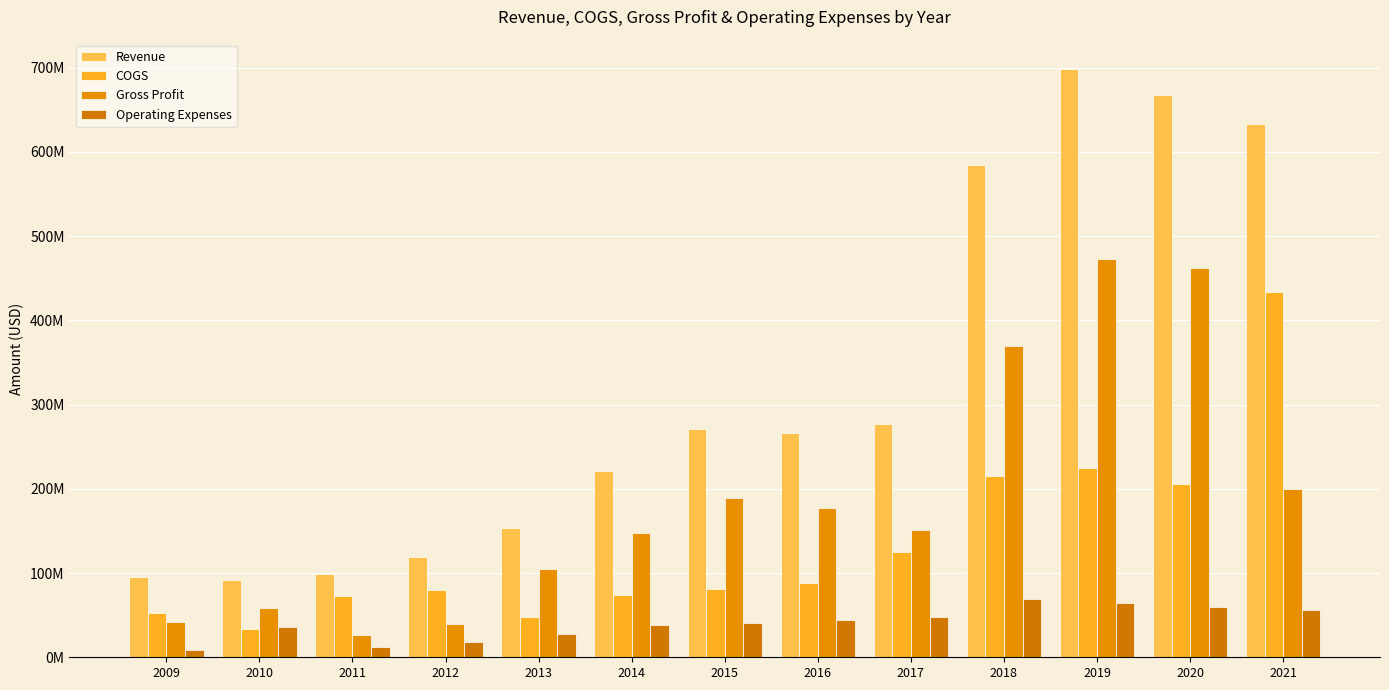

What are all the series names shown in the legend?

Revenue, COGS, Gross Profit, Operating Expenses